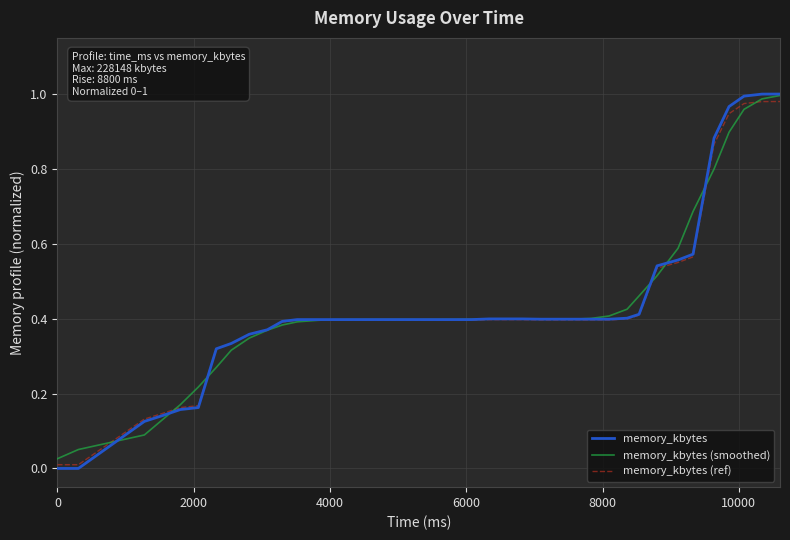

Which series has the widest spread of values?

memory_kbytes